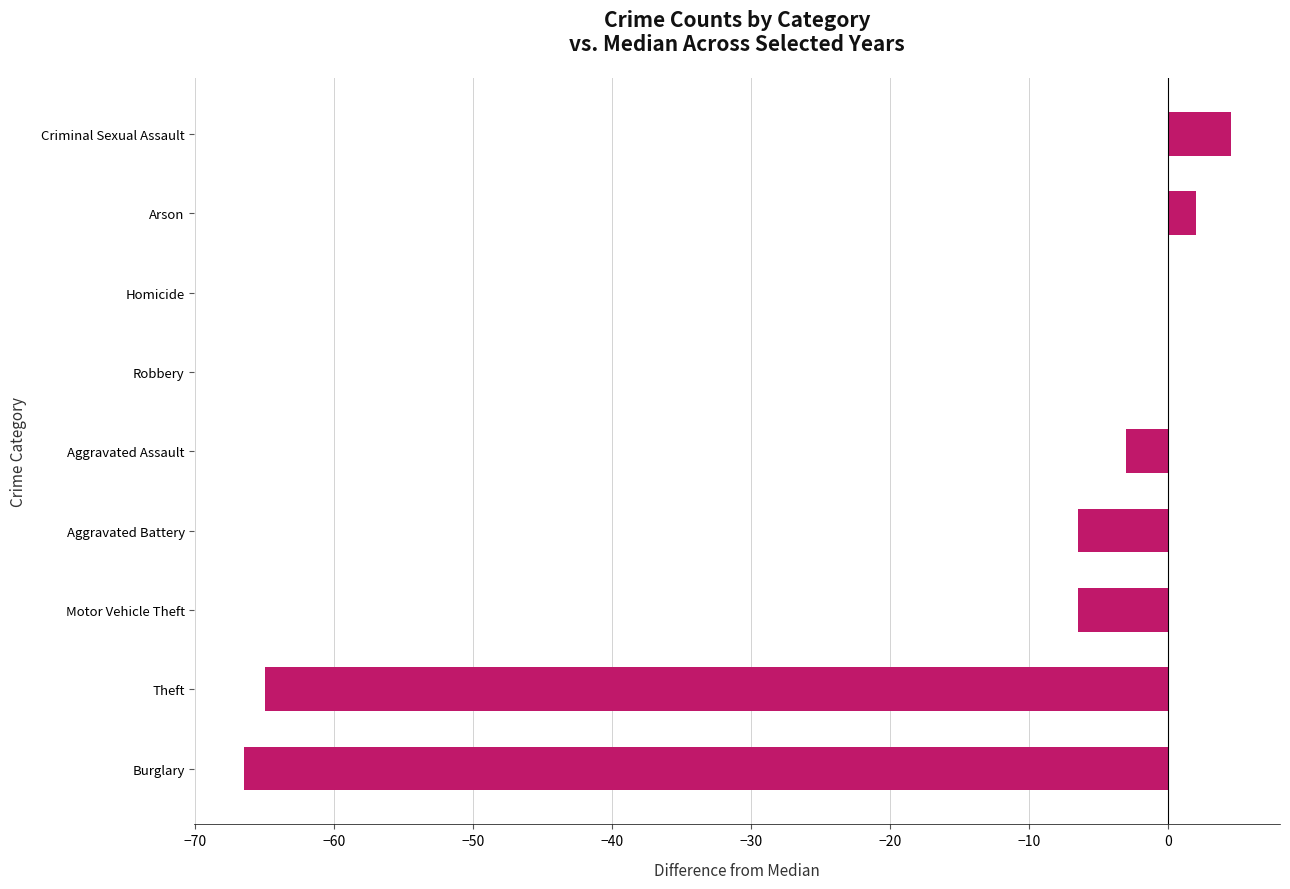

Between Aggravated Assault and Theft, which is larger?

Aggravated Assault